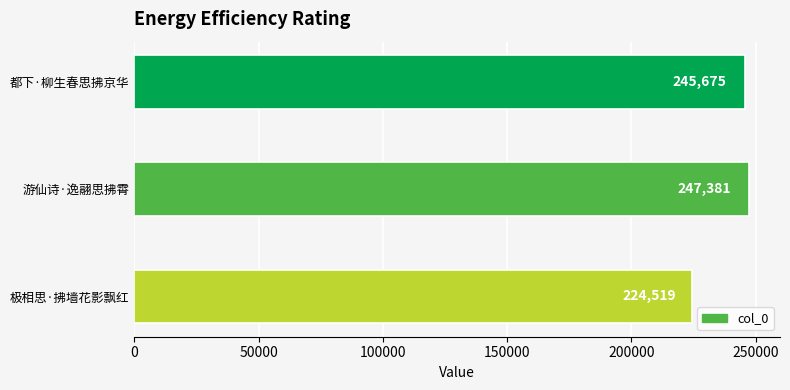

What is the change in value from 都下·柳生春思拂京华 to 游仙诗·逸翮思拂霄?

+1706